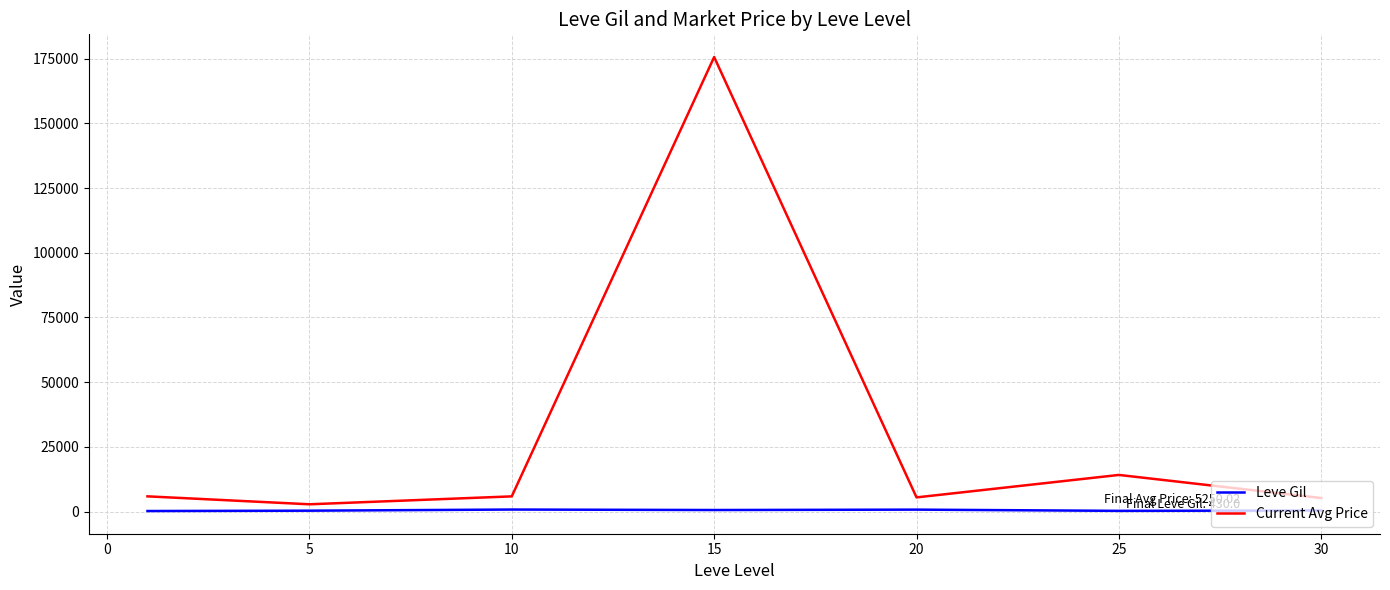

Rank the series by their average value, from lowest to highest.

Leve Gil, Current Avg Price